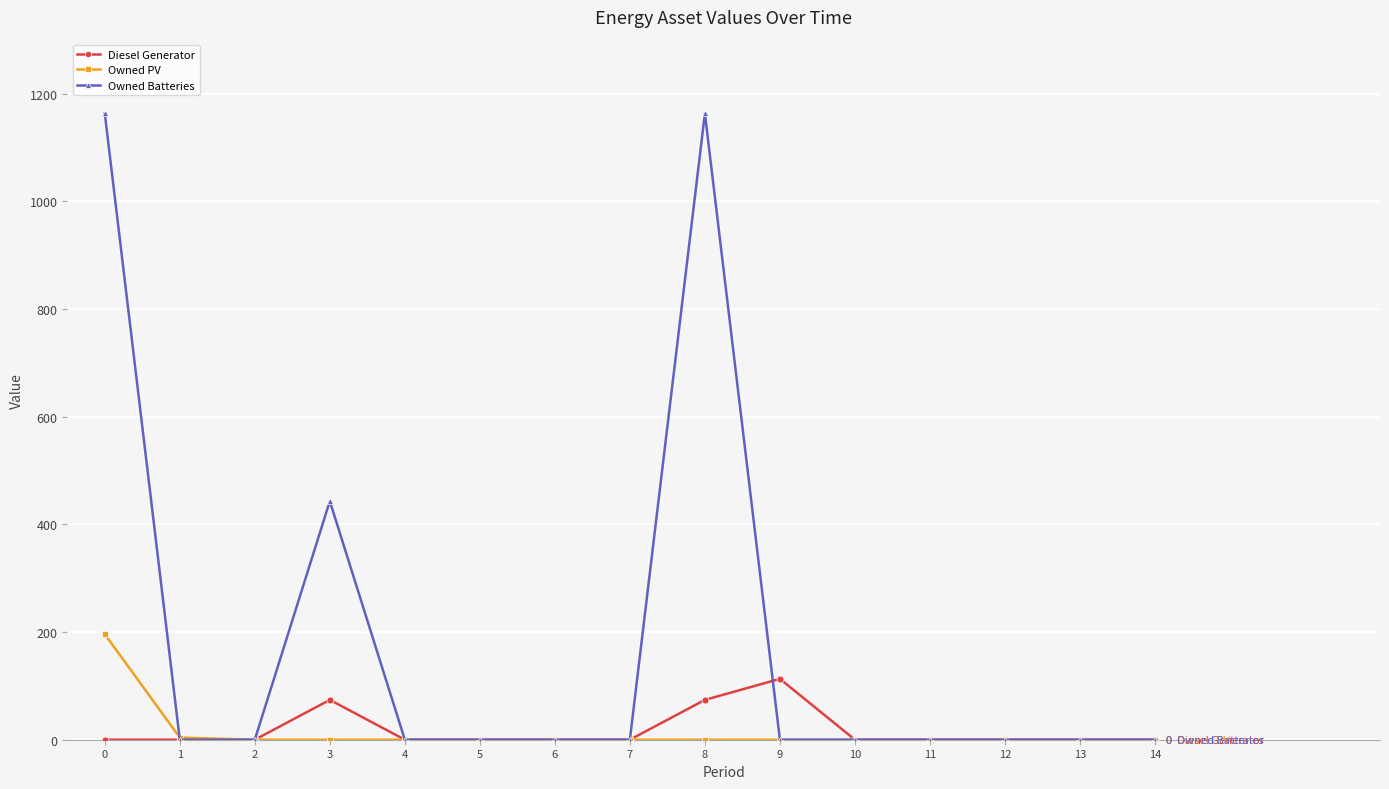

What is the maximum value shown in the chart?

1163